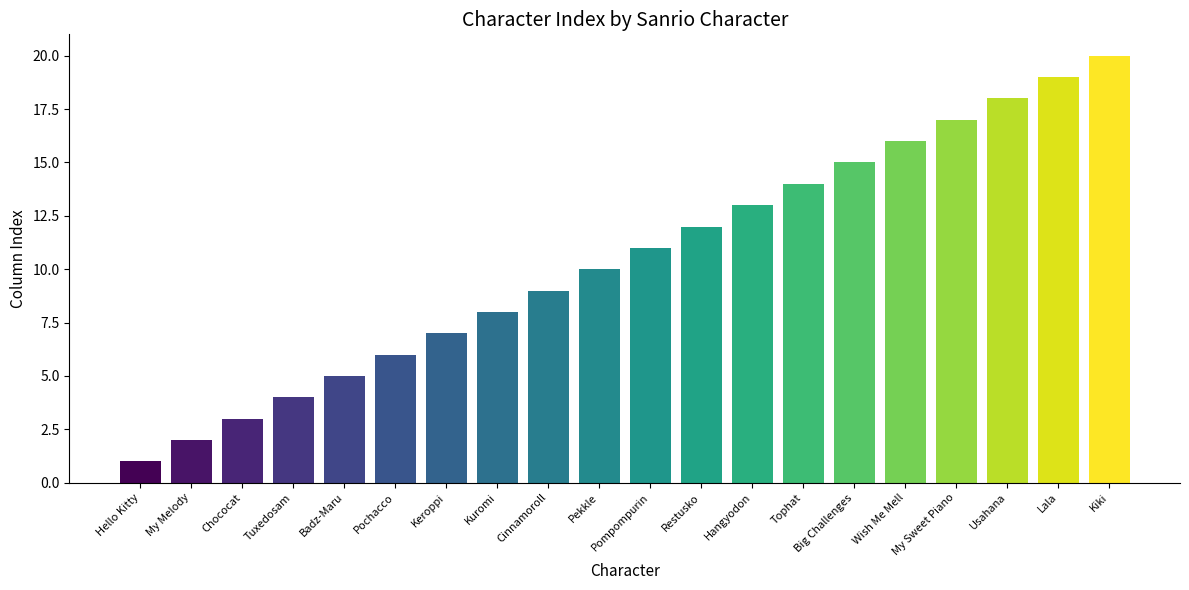

Is it true that the value at Kiki is 6?

False